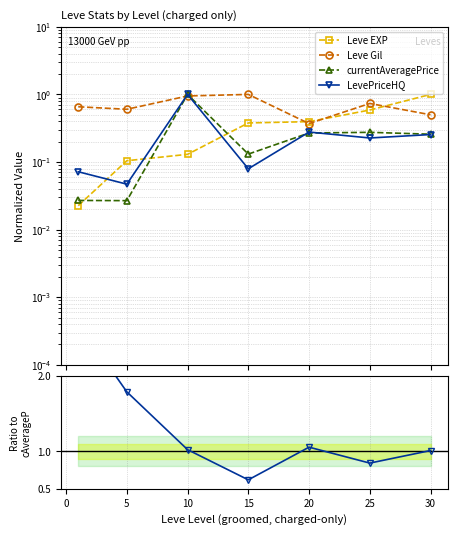

Which series changed the most between 0 and 10?

LevePriceHQ